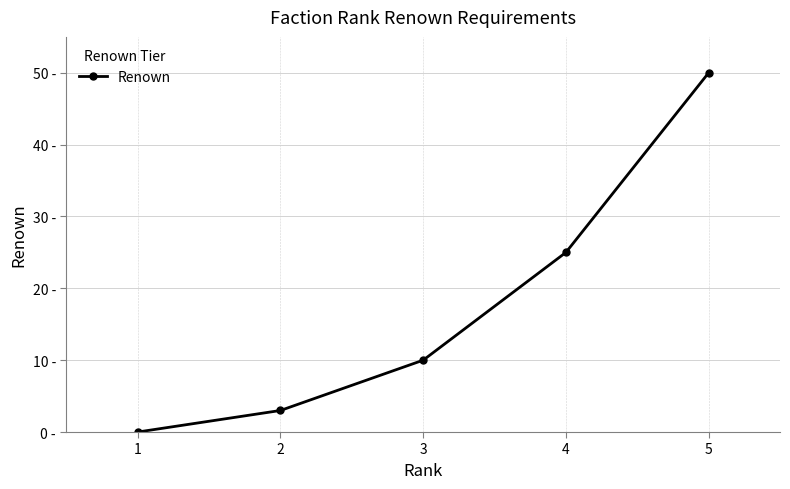

Is this an area chart (filled region under the line)?

No